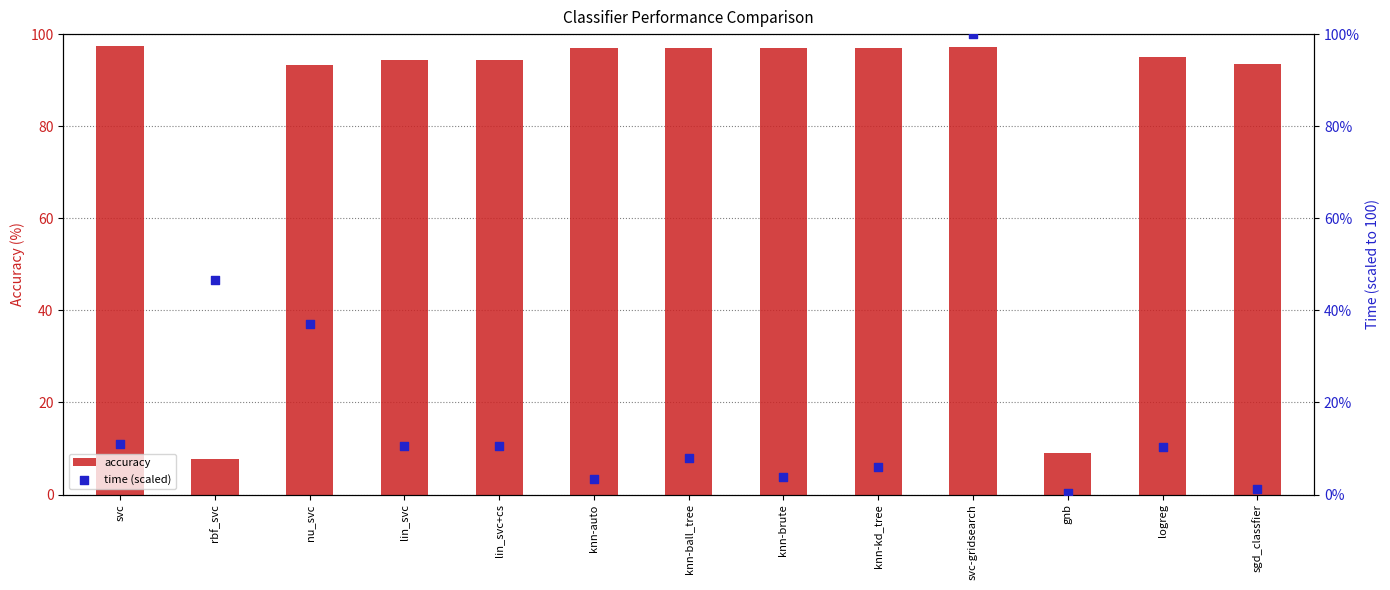

Is the value of time (scaled) at nu_svc greater than the value of accuracy at knn-brute?

No